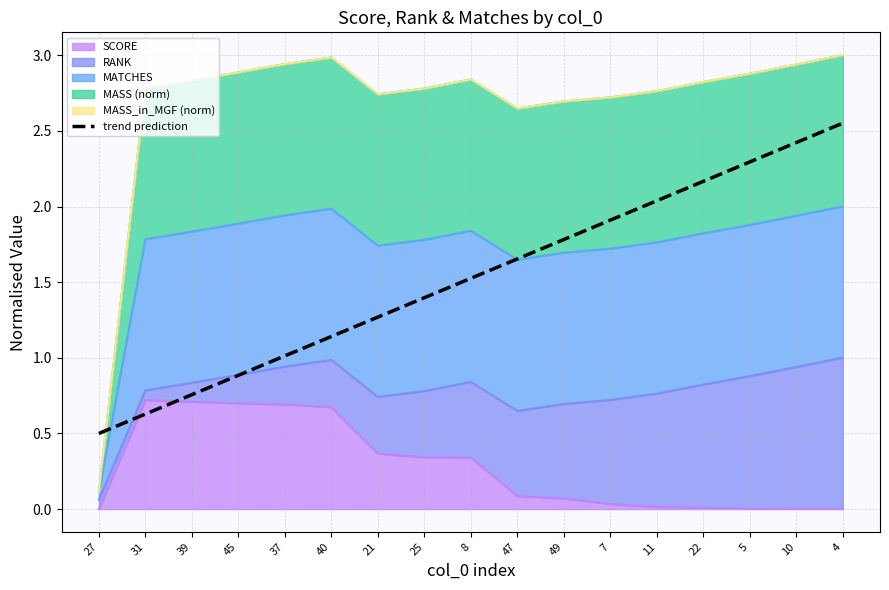

Is it true that the value at 21 is 1.3?

True